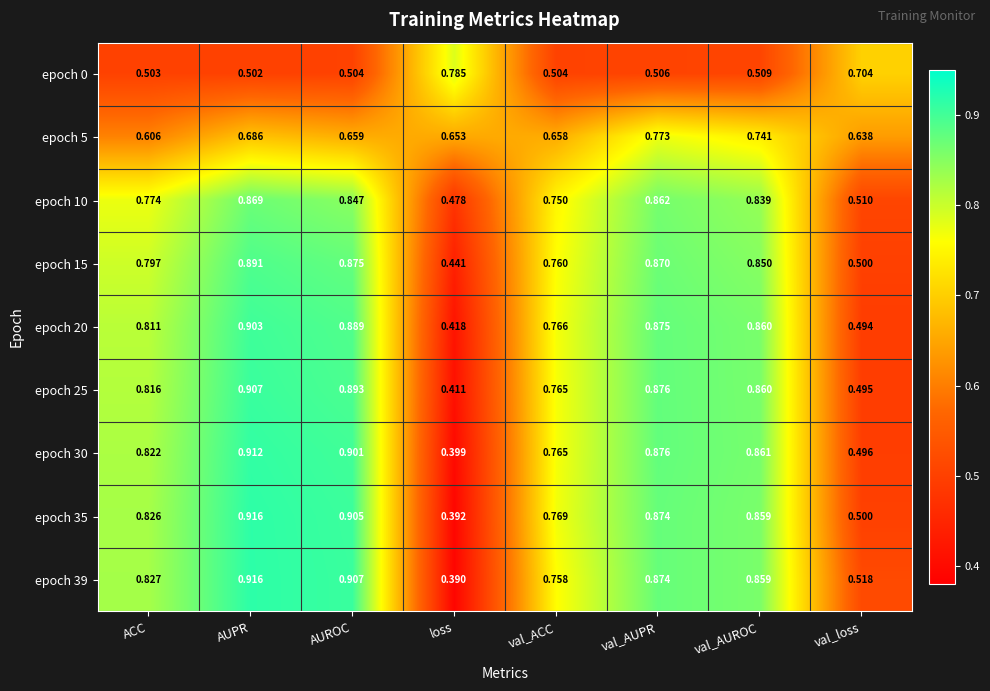

Where is epoch 30 nearest to the value 0?

loss